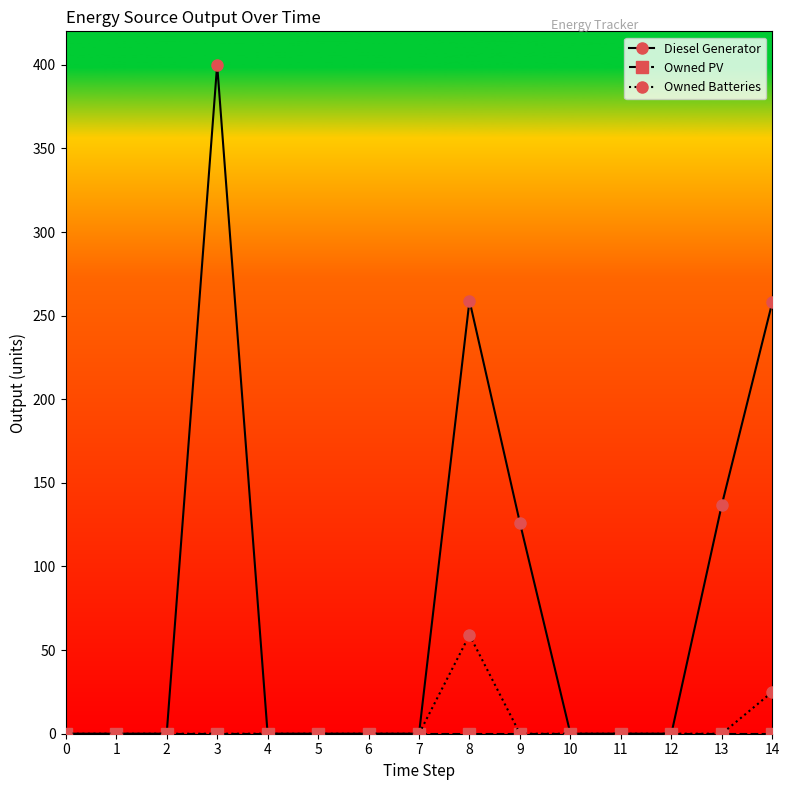

Is this an area chart (filled region under the line)?

No